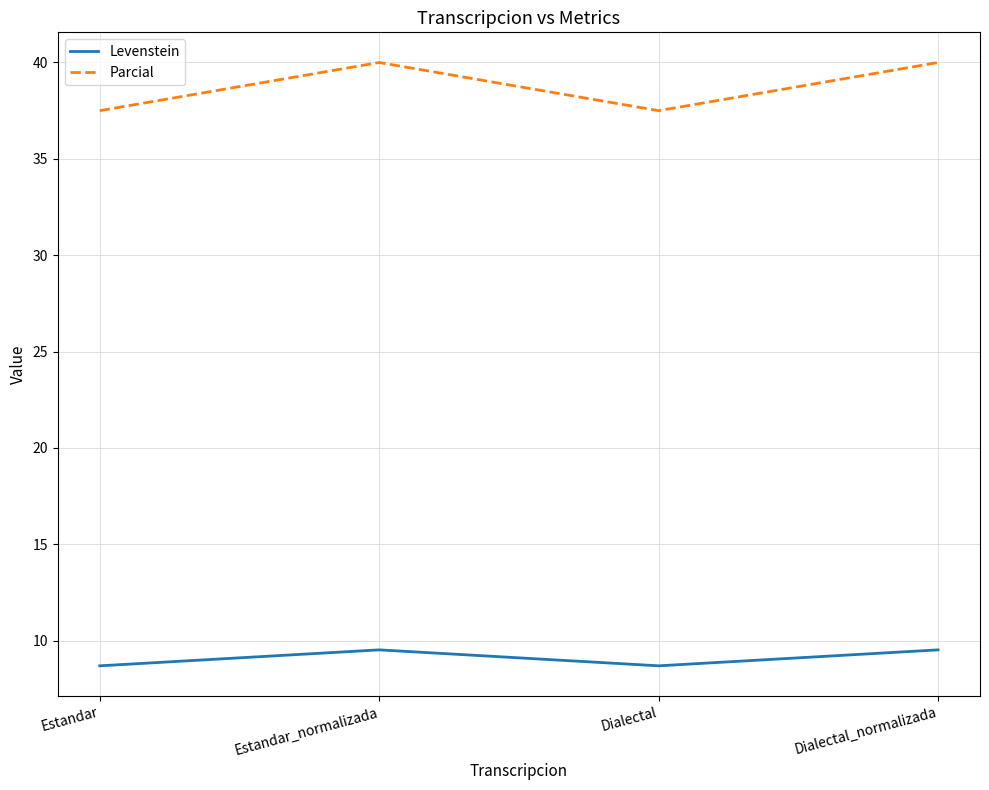

Reading left to right, what are all the values shown in this chart?

Levenstein: 8.7	9.5	8.7	9.5
Parcial: 37.5	40.0	37.5	40.0